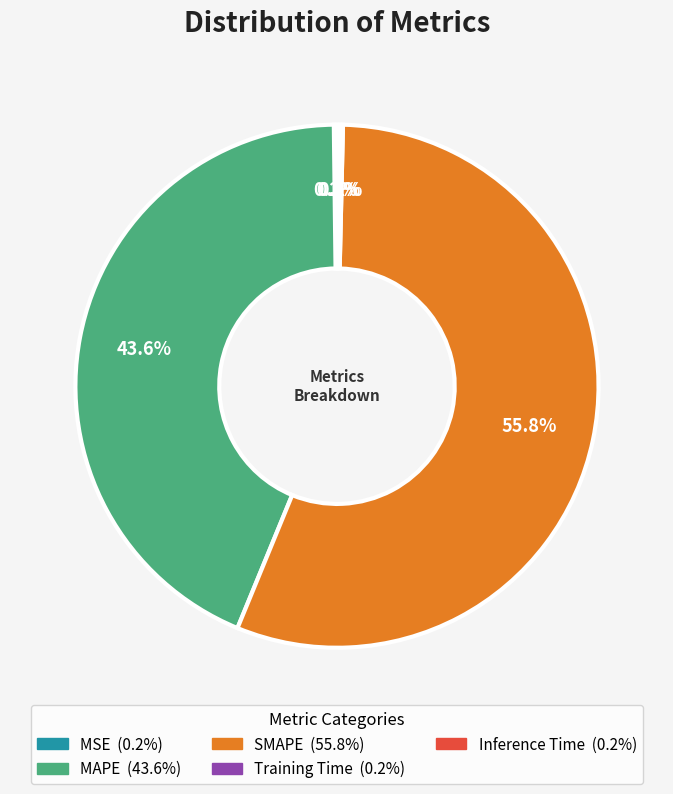

Which slice is the largest?

SMAPE